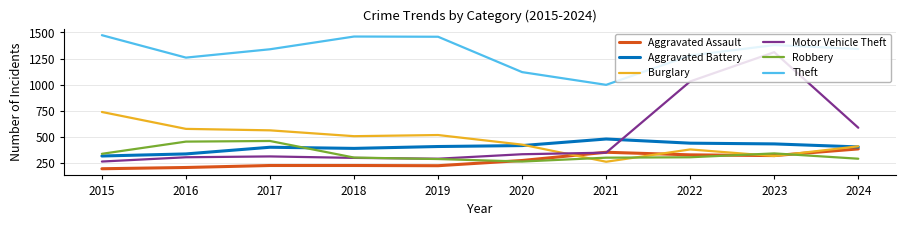

True or false: Robbery has more than 1 interior local peaks.

True